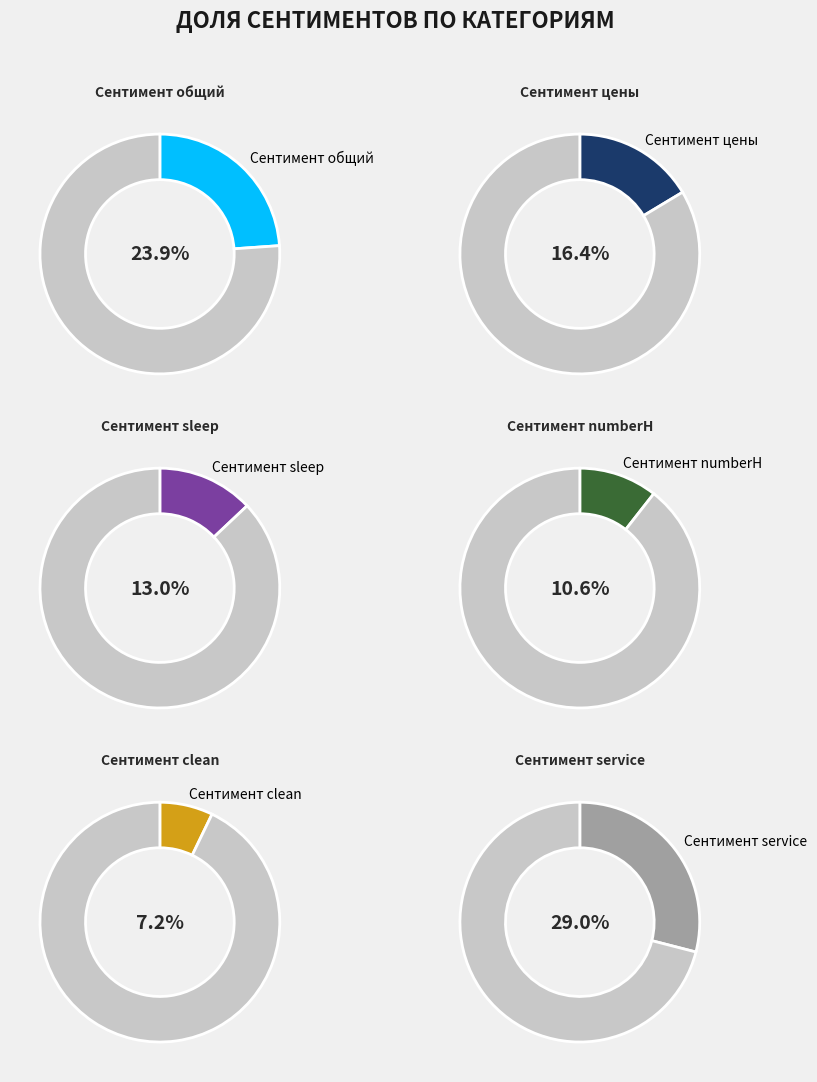

Does Сентимент numberH account for over 50% of the chart?

No